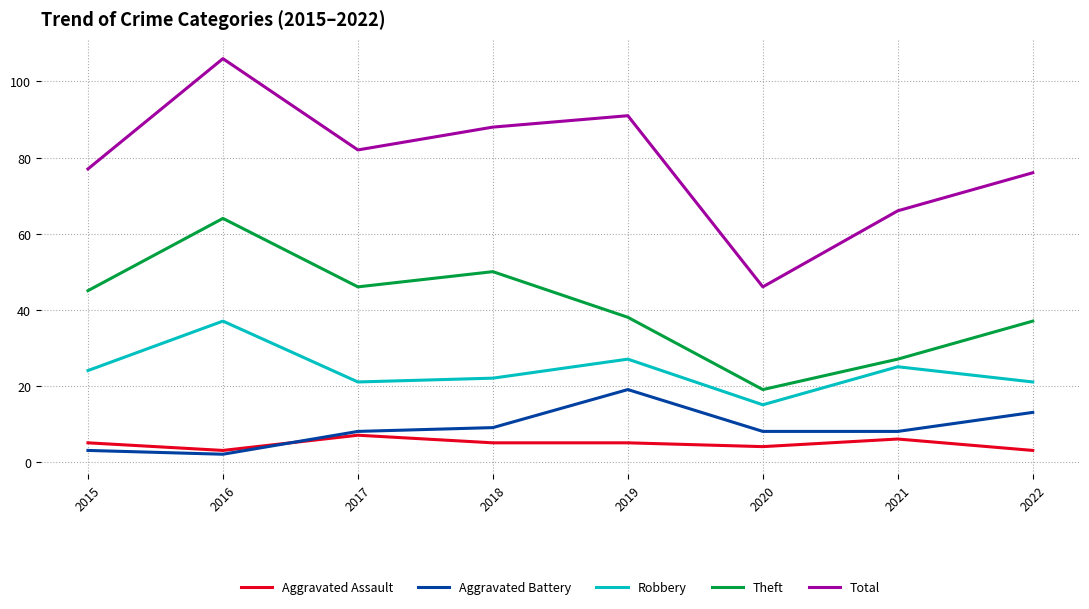

What is the maximum value for Total?

106